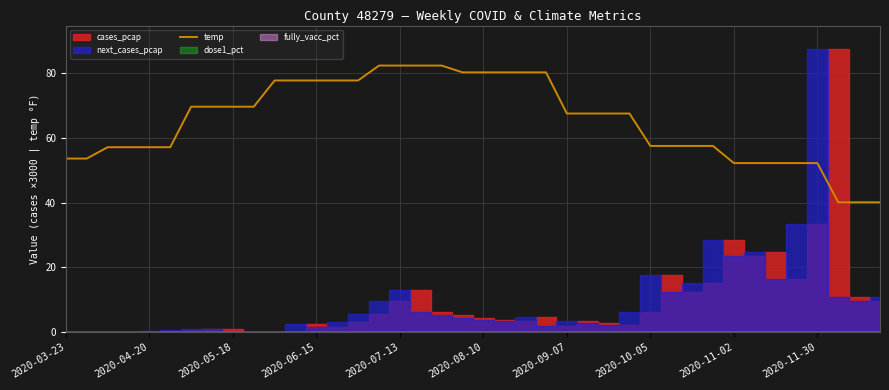

Count the number of values greater than 67.

22